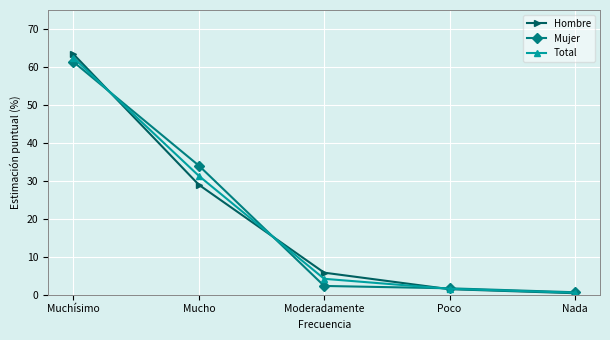

What is the difference between the Total values at Muchísimo and Poco?

60.9